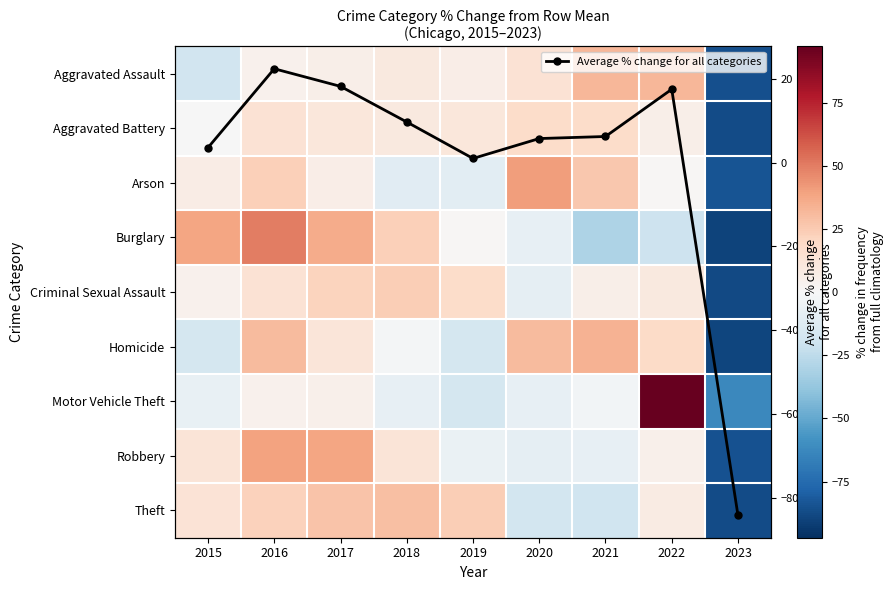

What is the value of the Average % change for all categories point at the 3rd from the left?

18.2